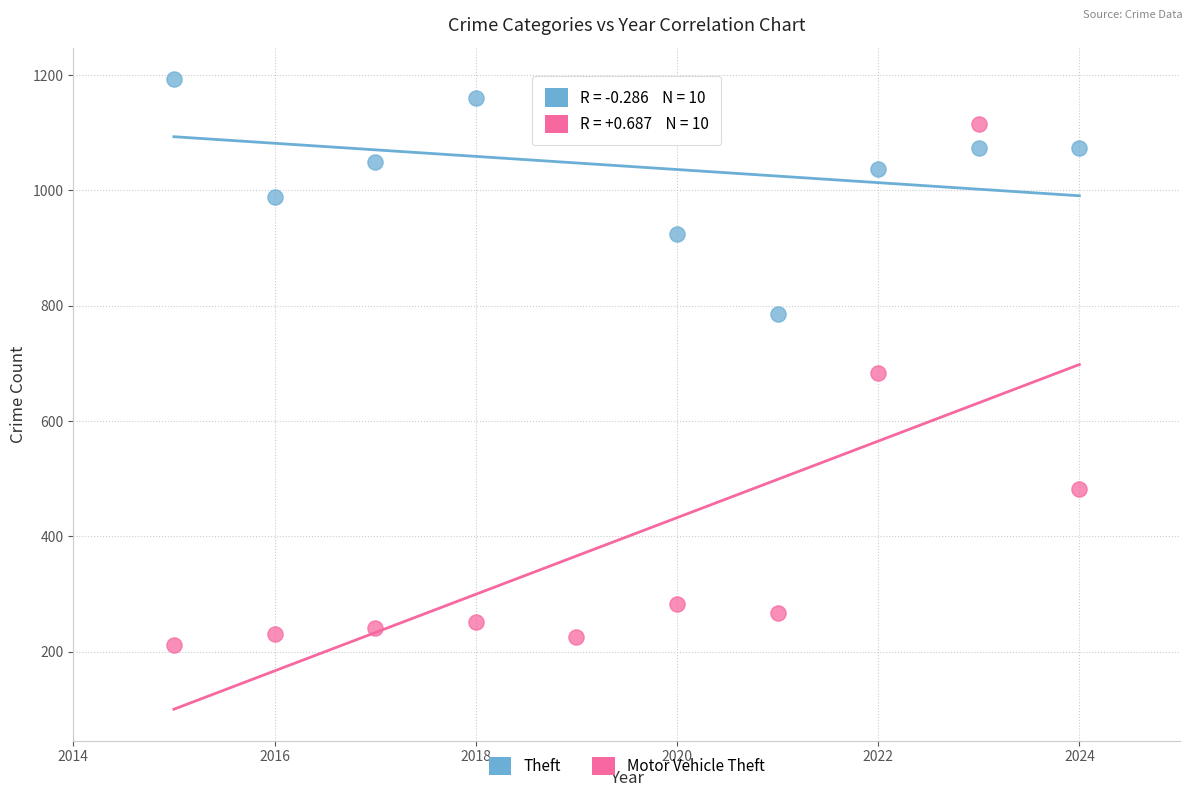

Across all data points, what is the range of Y values (max minus min)?

982